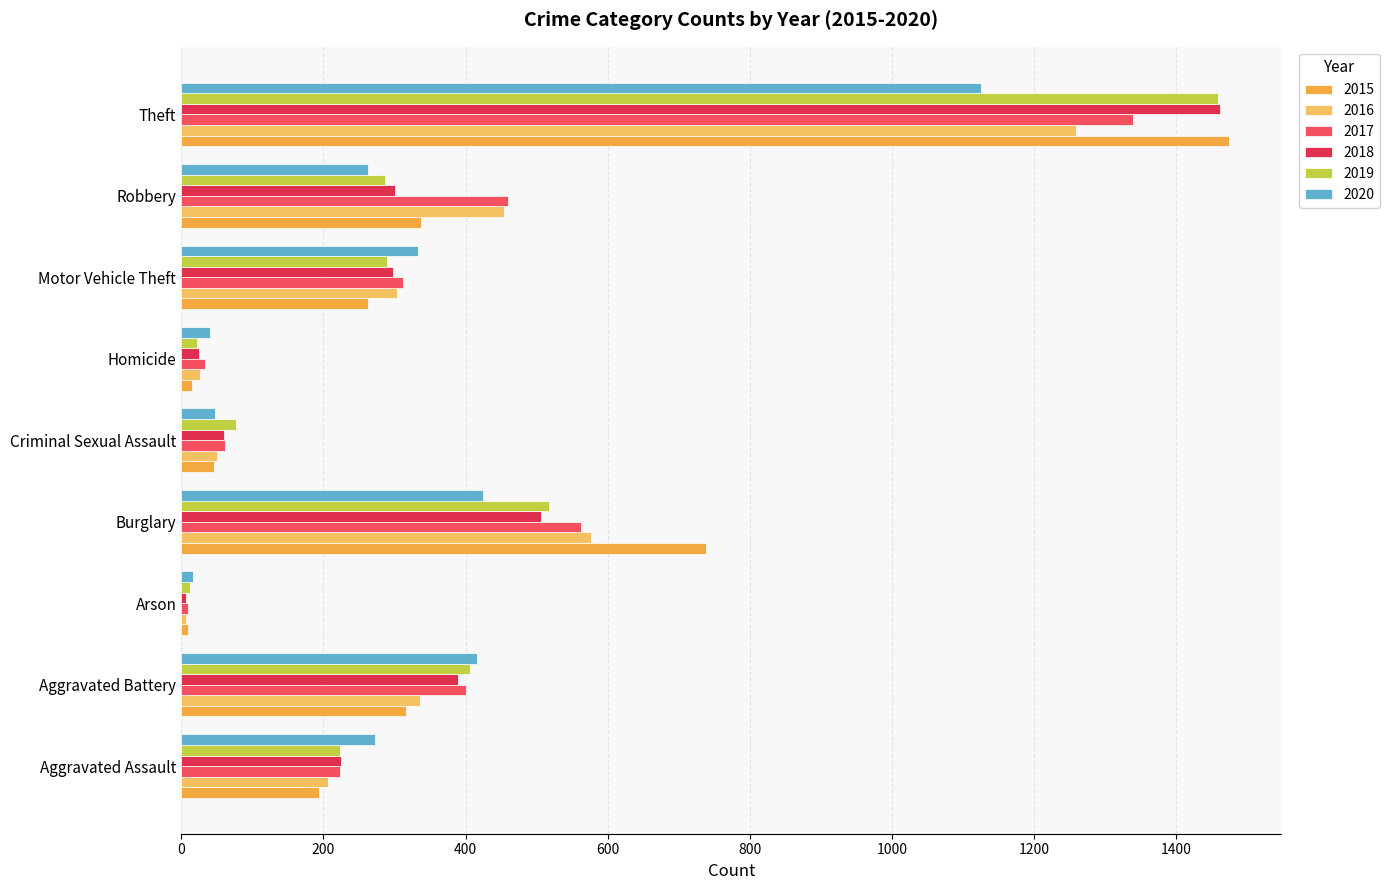

Count the number of data series in this chart.

6